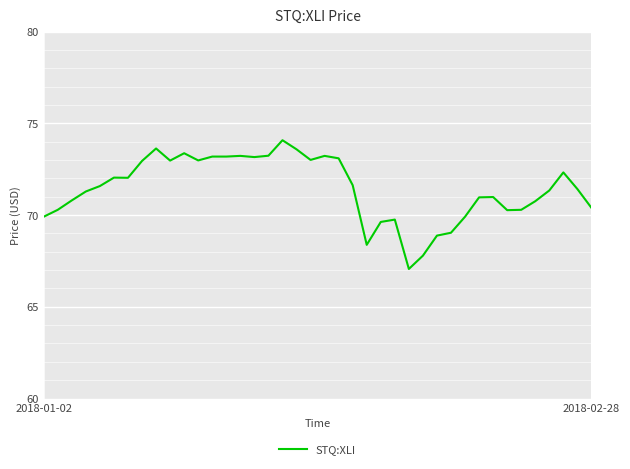

What is the difference between the maximum and minimum values?

7.0